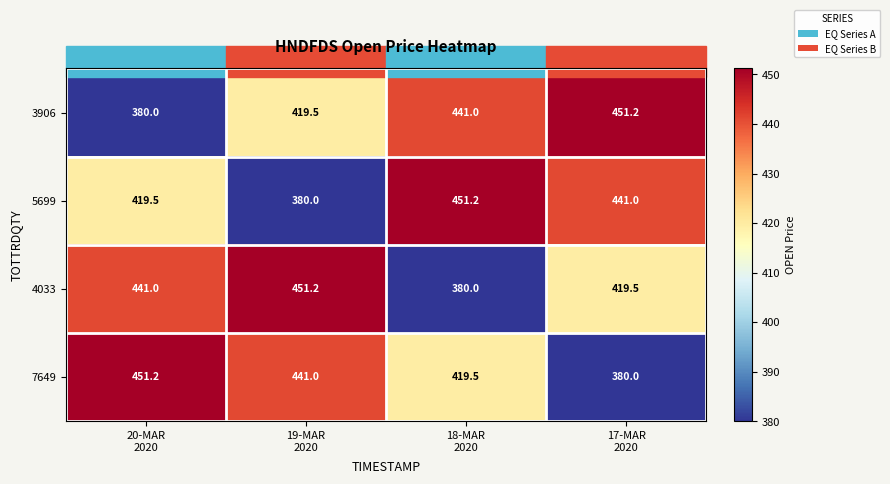

What is the highest value of the 7649 series?

451.2